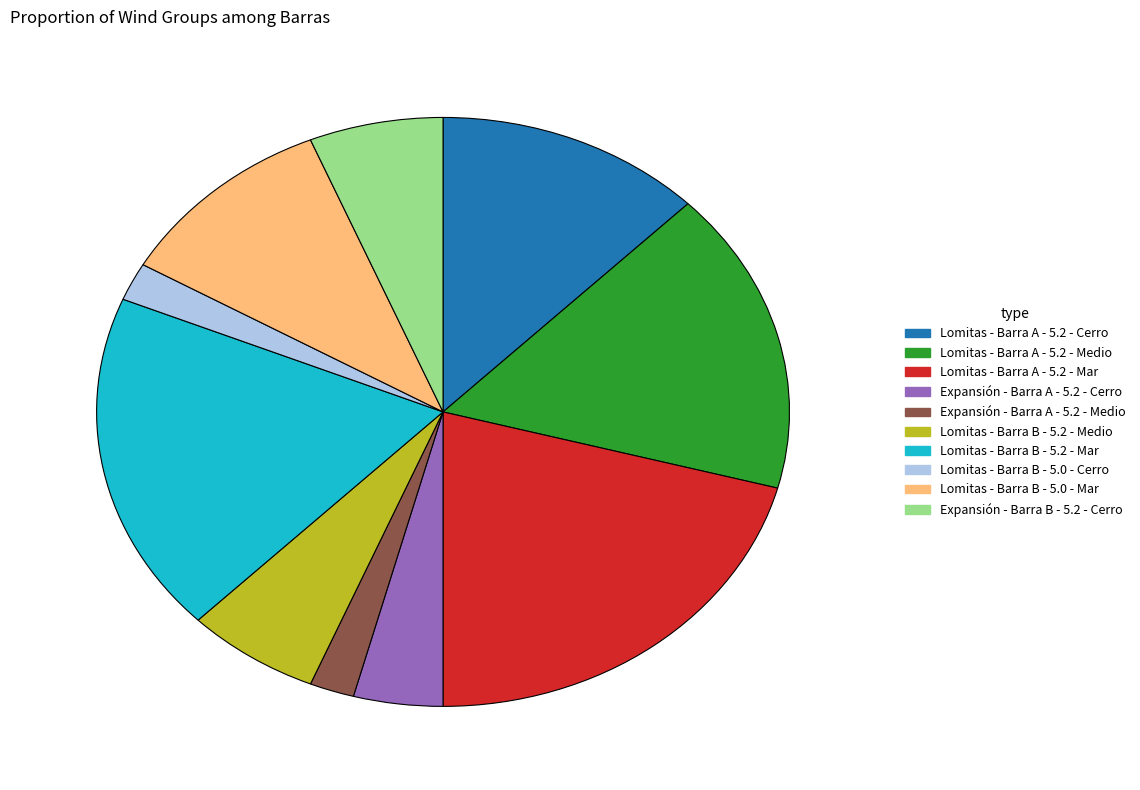

True or false: Lomitas - Barra B - 5.0 - Cerro accounts for 2% of the total.

True